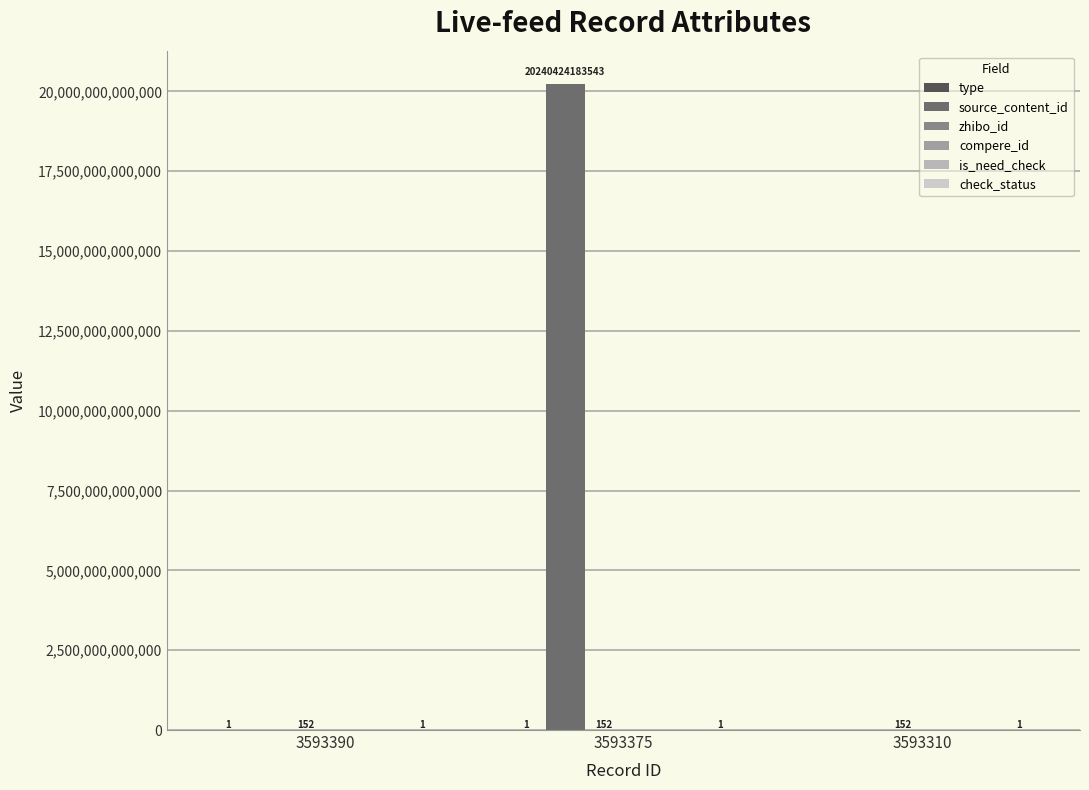

What is the lowest value of the zhibo_id series?

152